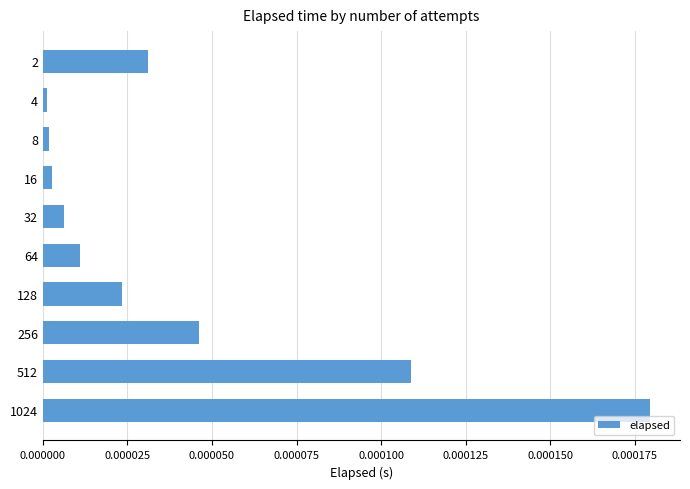

Does the chart contain stacked bars?

No